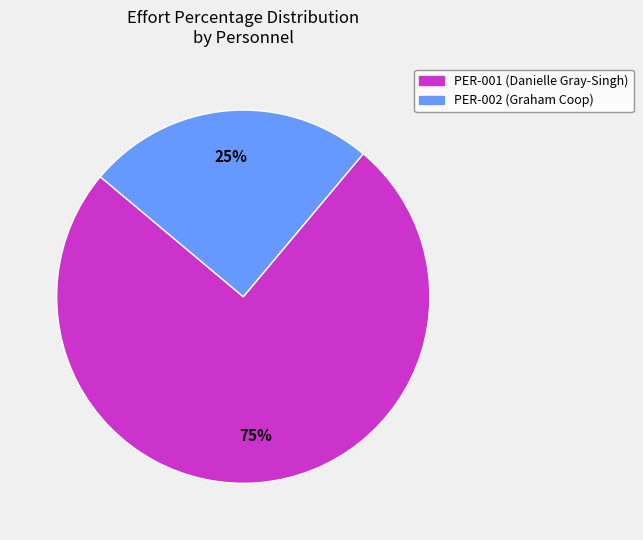

Is it true that PER-001 is 75% of the pie?

True